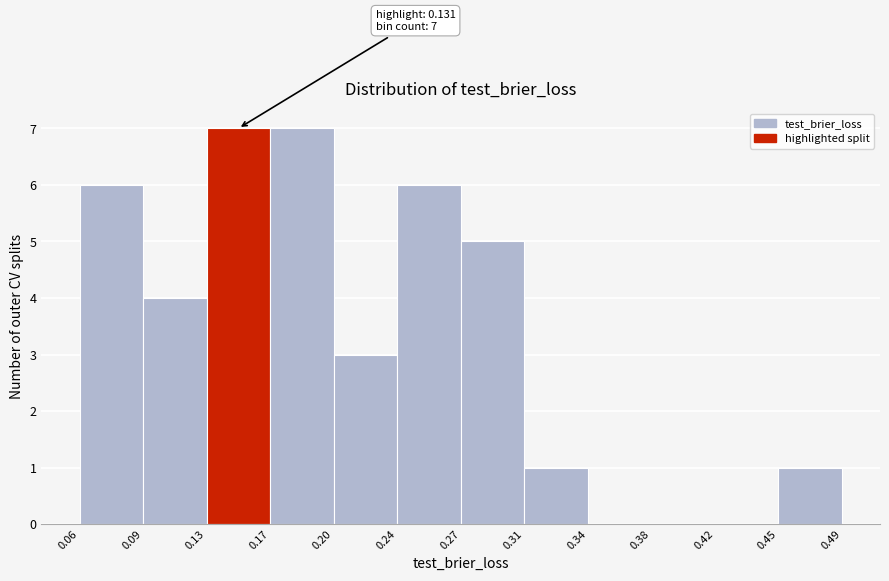

Reading left to right, what are all the values shown in this chart?

0.06=6	0.09=4	0.13=7	0.17=7	0.20=3	0.24=6	0.27=5	0.31=1	0.34=0	0.38=0	0.42=0	0.45=1